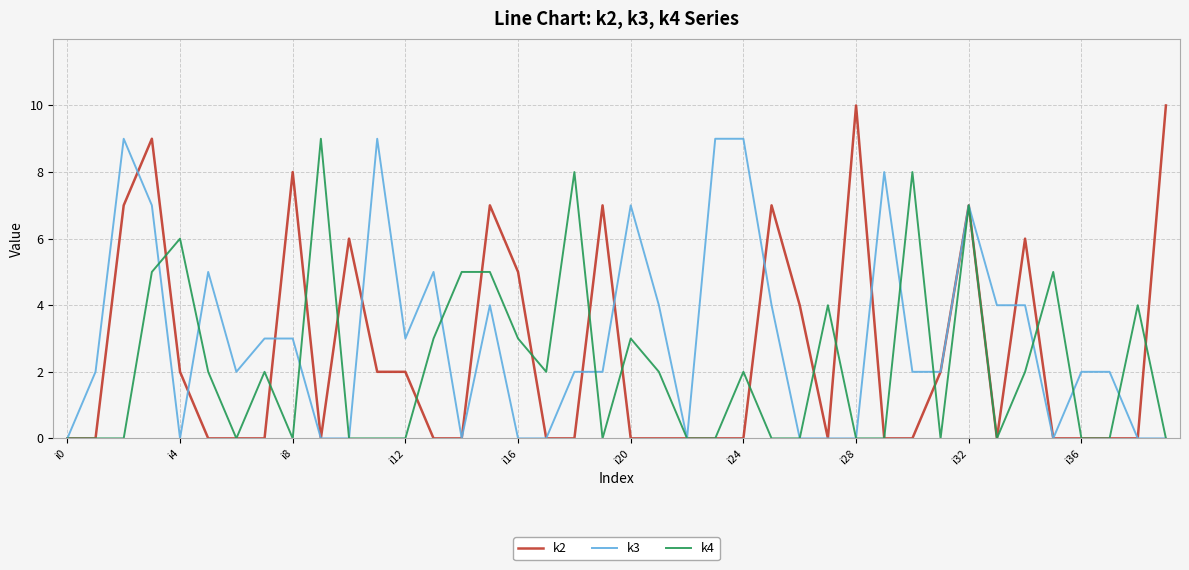

Reading right to left, extract all data points from this chart.

k2: 10	0	0	0	0	6	0	7	2	0	0	10	0	4	7	0	0	0	0	0	7	0	0	5	7	0	0	2	2	6	0	8	0	0	0	2	9	7	0	0
k3: 0	0	2	2	0	4	4	7	2	2	8	0	0	0	4	9	9	0	4	7	2	2	0	0	4	0	5	3	9	0	0	3	3	2	5	0	7	9	2	0
k4: 0	4	0	0	5	2	0	7	0	8	0	0	4	0	0	2	0	0	2	3	0	8	2	3	5	5	3	0	0	0	9	0	2	0	2	6	5	0	0	0